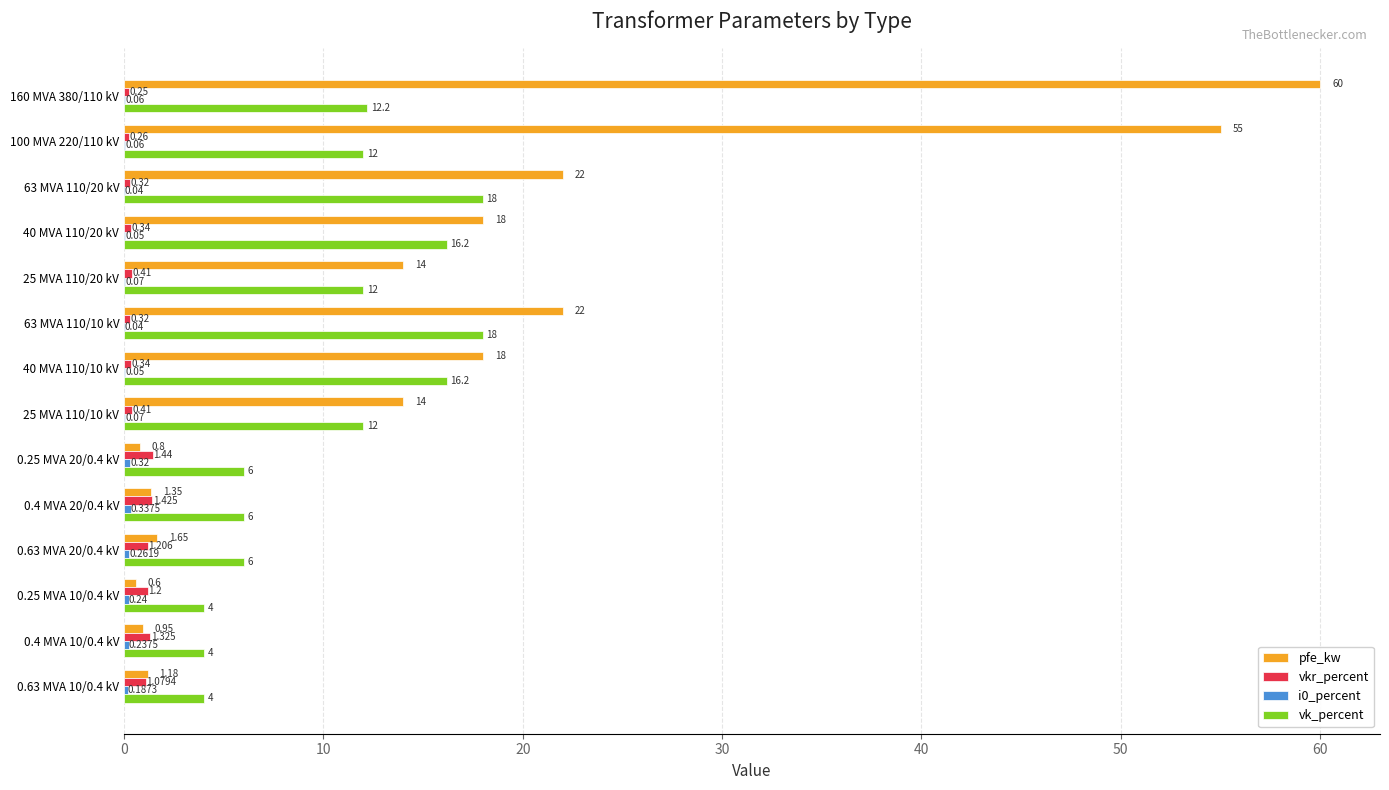

How many series are shown in this chart?

4